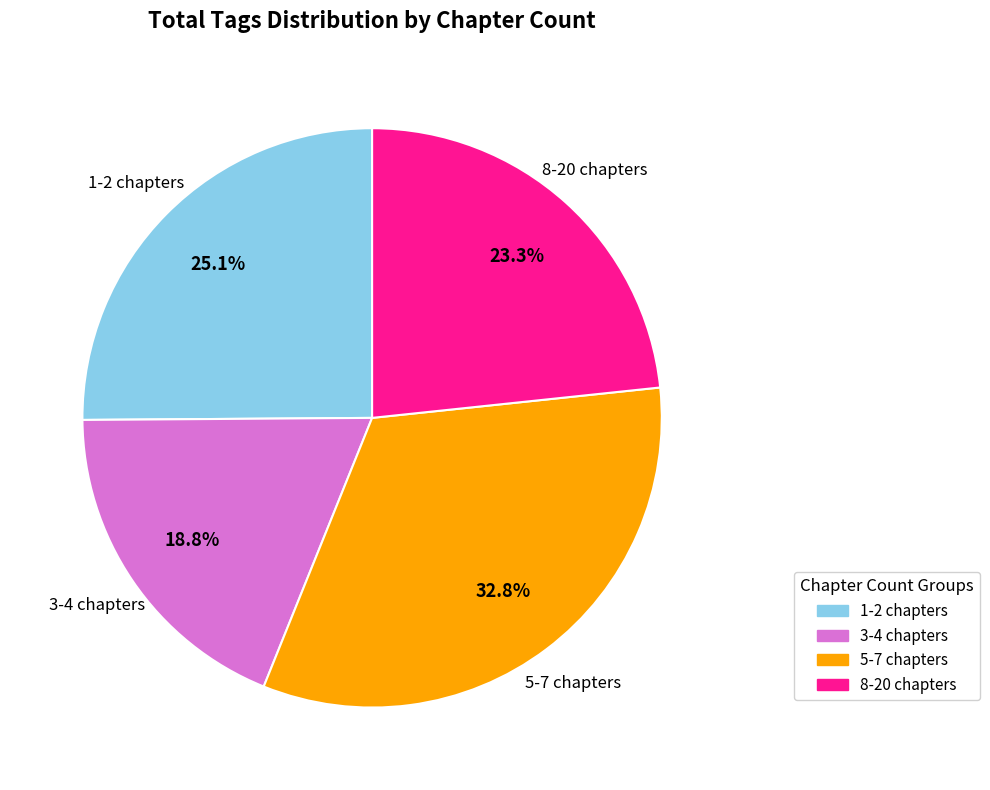

Is there any slice that represents more than half of the pie?

No